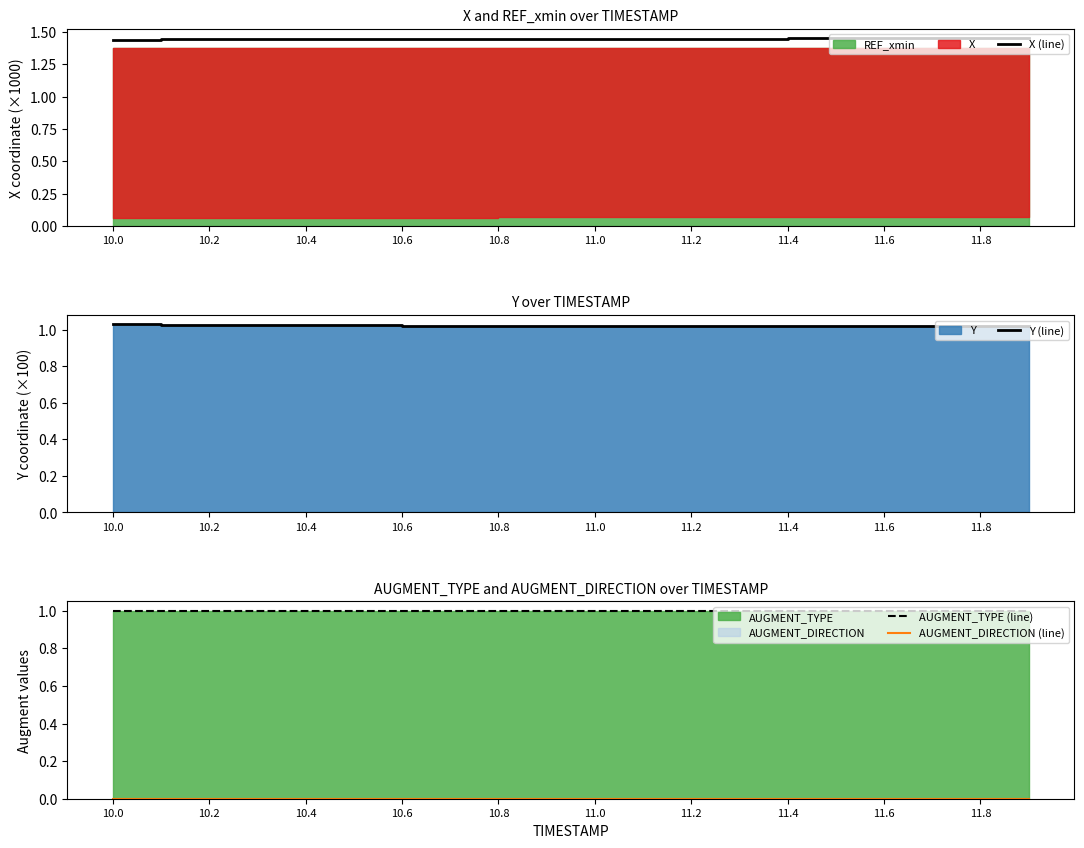

What is the value of the AUGMENT_TYPE (line) point at the 4th from the left?

1.0